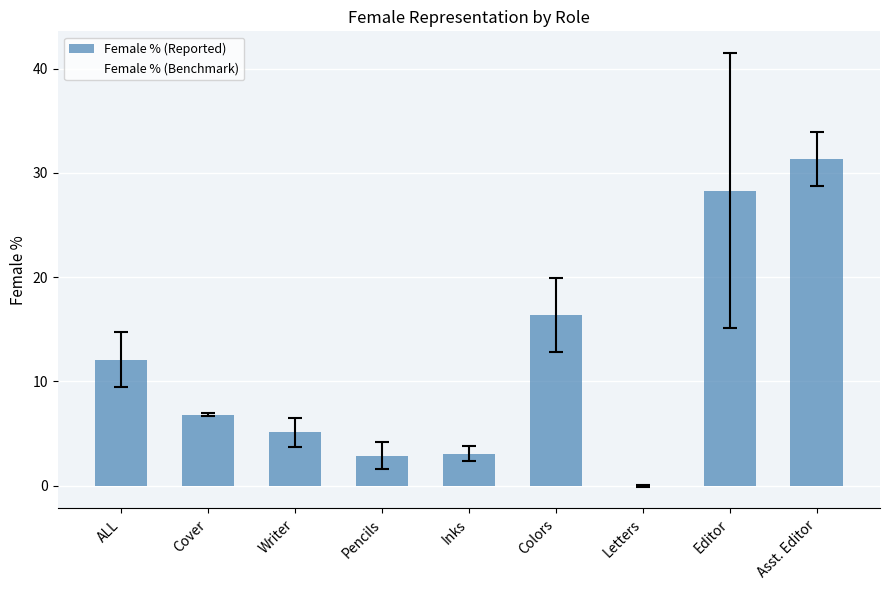

Reading right to left, extract all data points from this chart.

Asst. Editor=31.3	Editor=28.3	Letters=0.0	Colors=16.4	Inks=3.1	Pencils=2.9	Writer=5.1	Cover=6.8	ALL=12.1